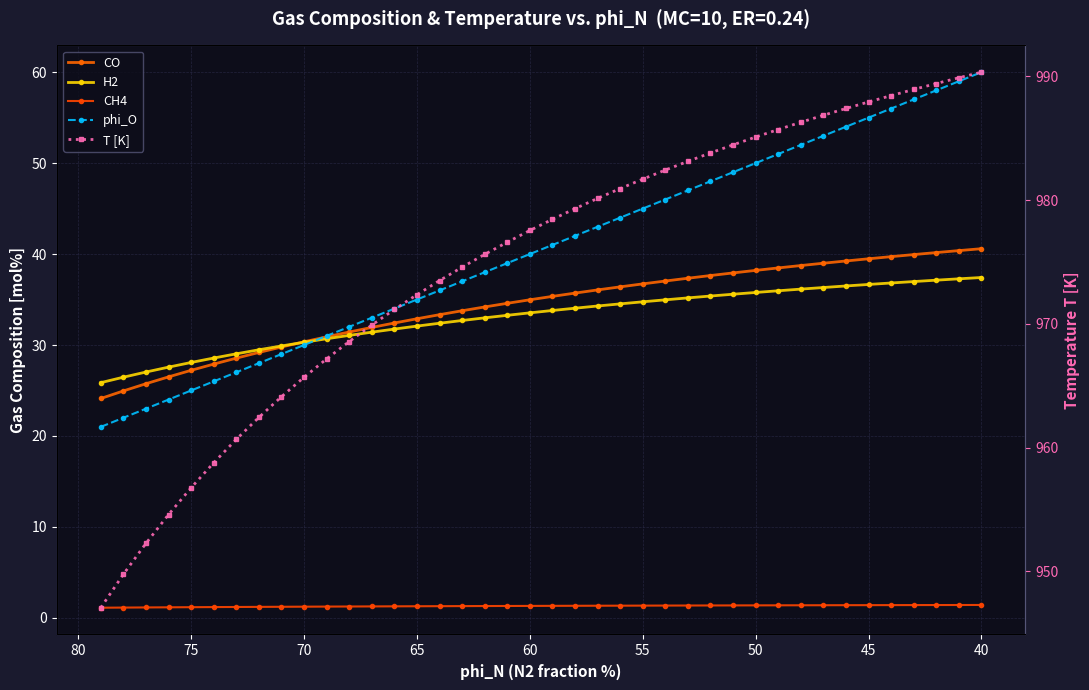

True or false: CH4 and phi_O intersect in this chart.

False